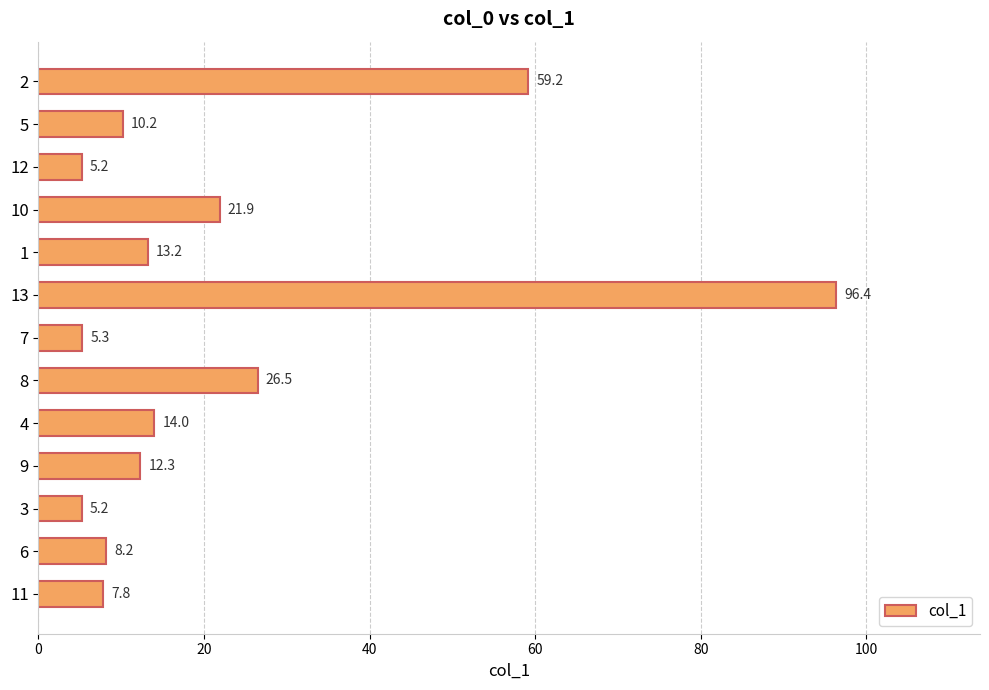

The chart shows a value of 147.8 at 13. True or false?

False